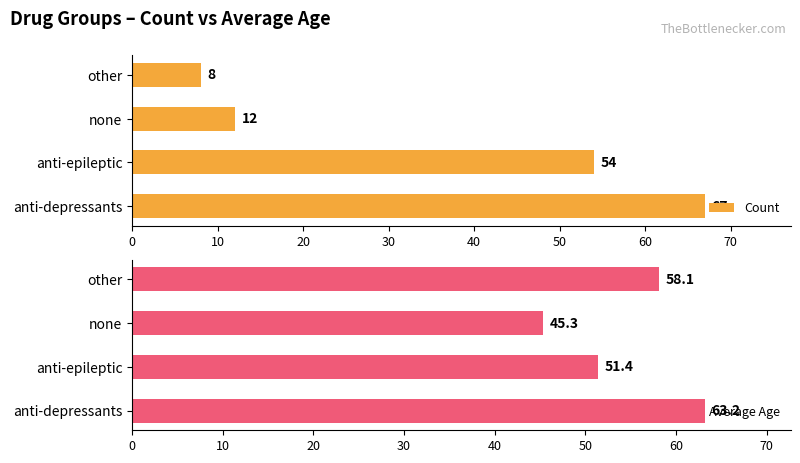

What is the sum of all Count values?

141